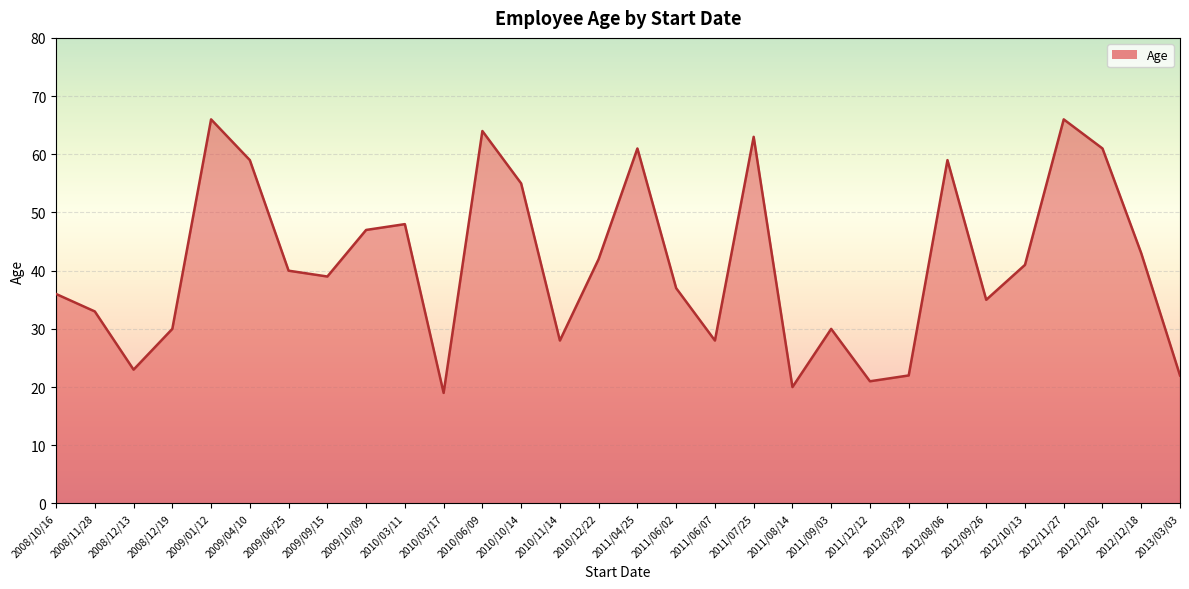

What is the difference between the values at 2010/10/14 and 2011/07/25?

8